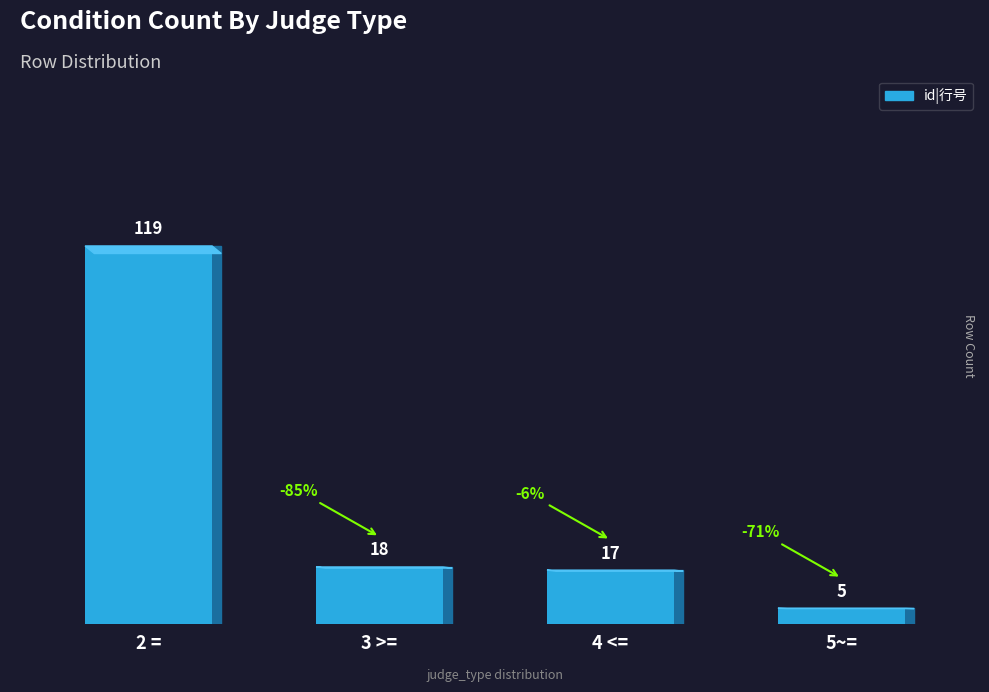

Reading right to left, extract all data points from this chart.

5	17	18	119